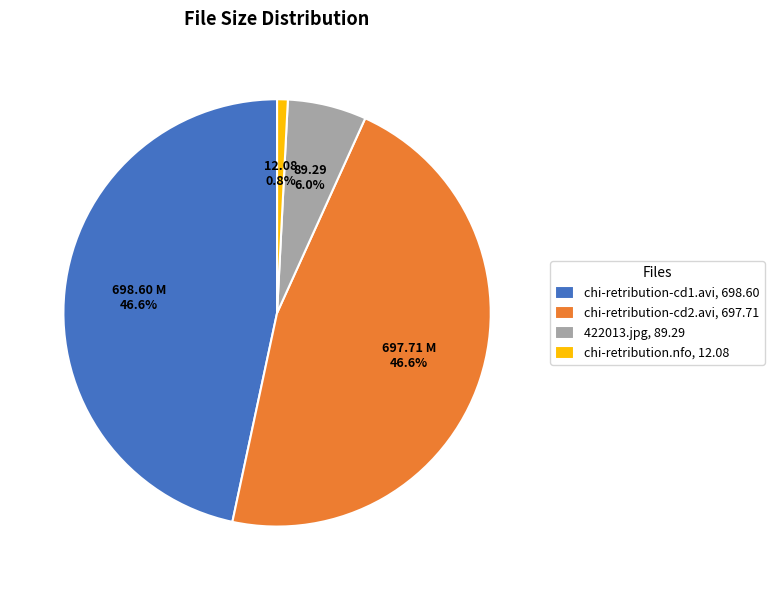

Does chi-retribution.nfo account for over 50% of the chart?

No